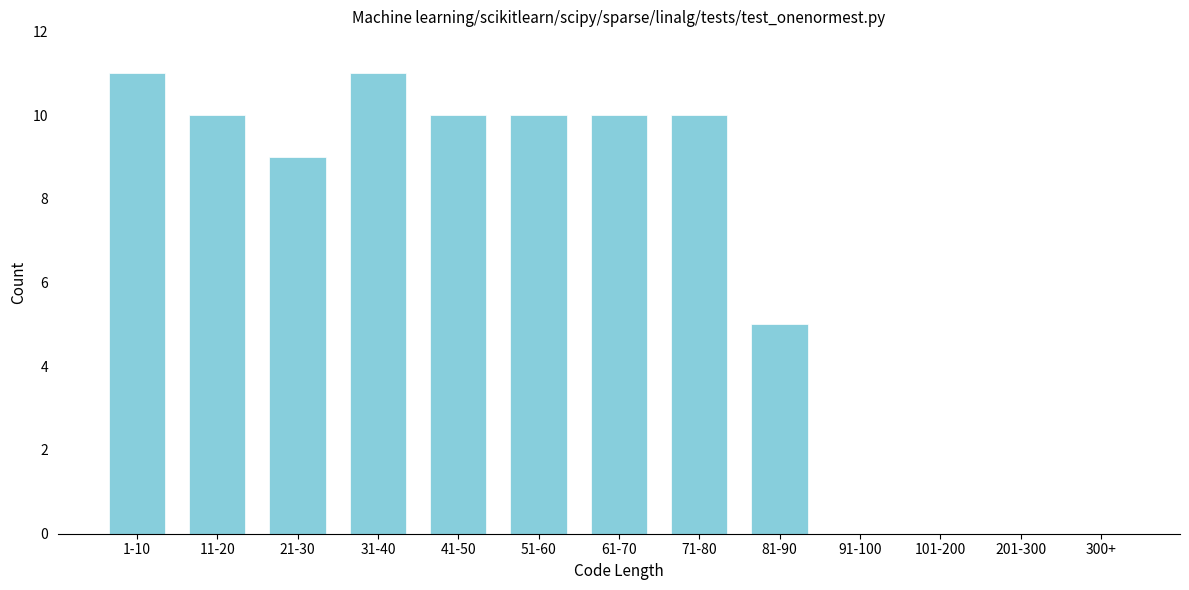

Reading right to left, transcribe all the data shown in this chart.

300+=0	201-300=0	101-200=0	91-100=0	81-90=5	71-80=10	61-70=10	51-60=10	41-50=10	31-40=11	21-30=9	11-20=10	1-10=11